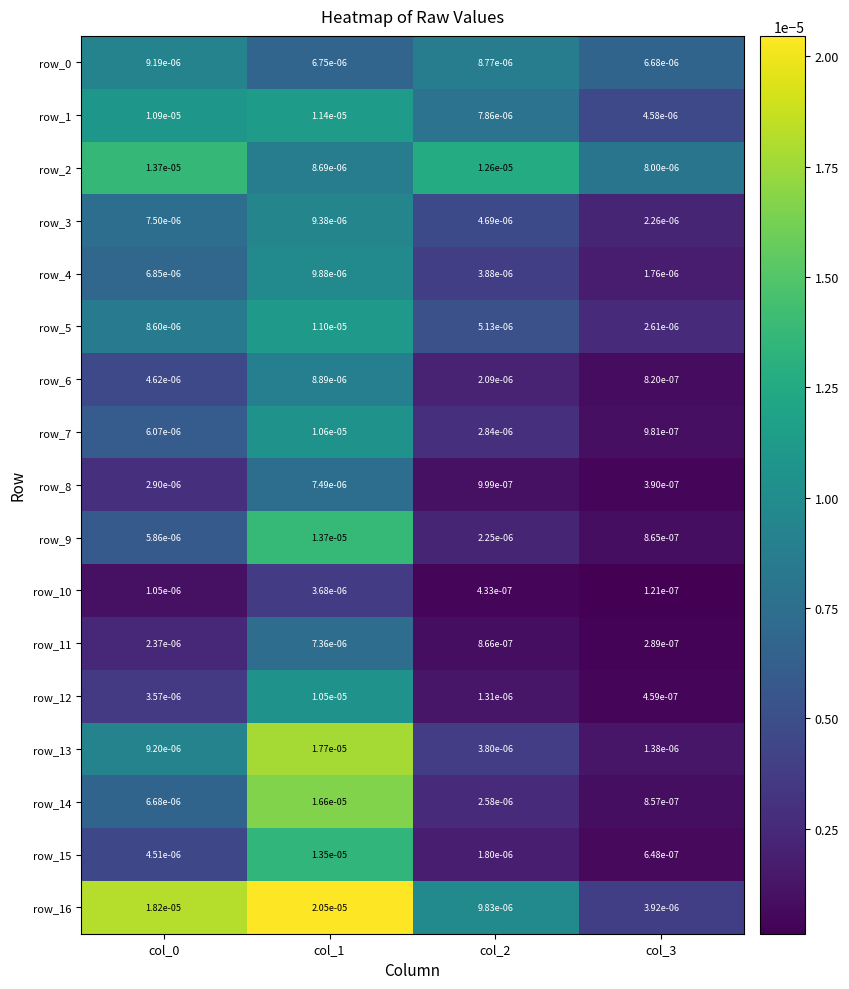

Which series has the largest total across all categories?

row_16